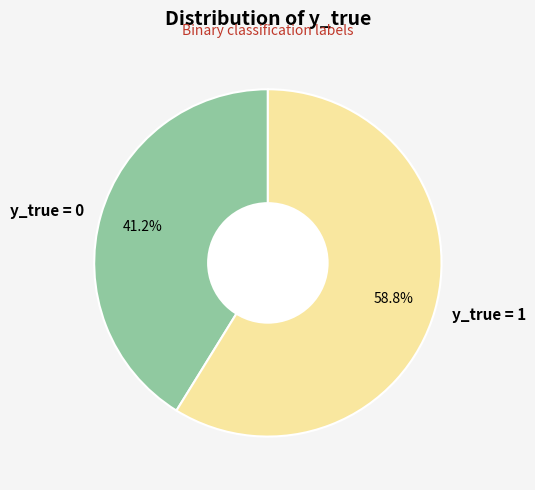

To the nearest percent, what is the difference between the largest and smallest slice percentages?

18%